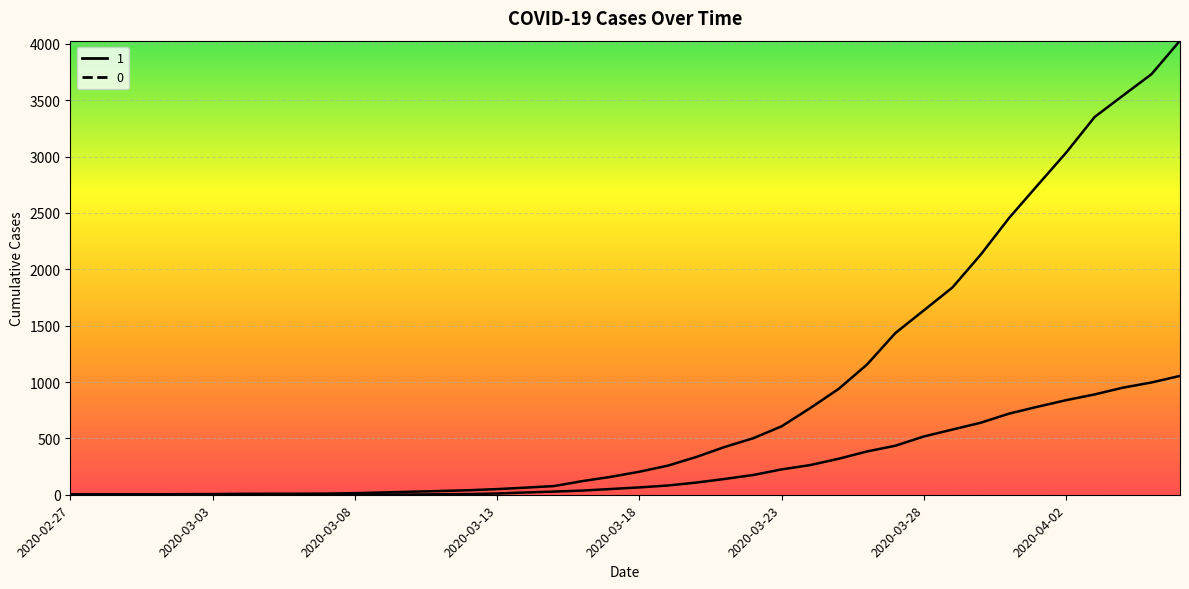

List the series in order of their peak value, highest first.

1, 0